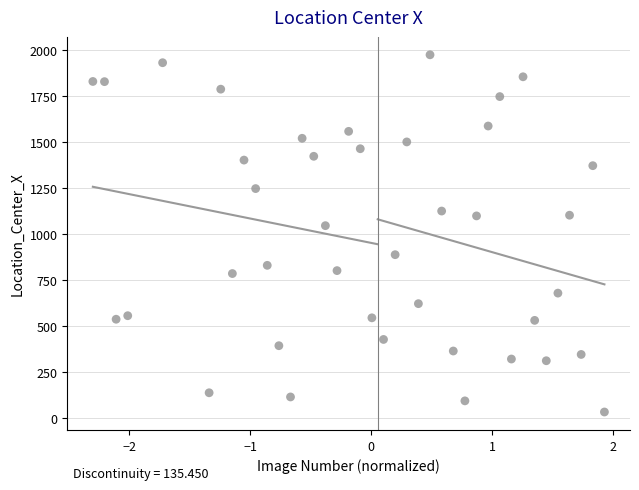

What is the range of Y values (max minus min)?

1941.2